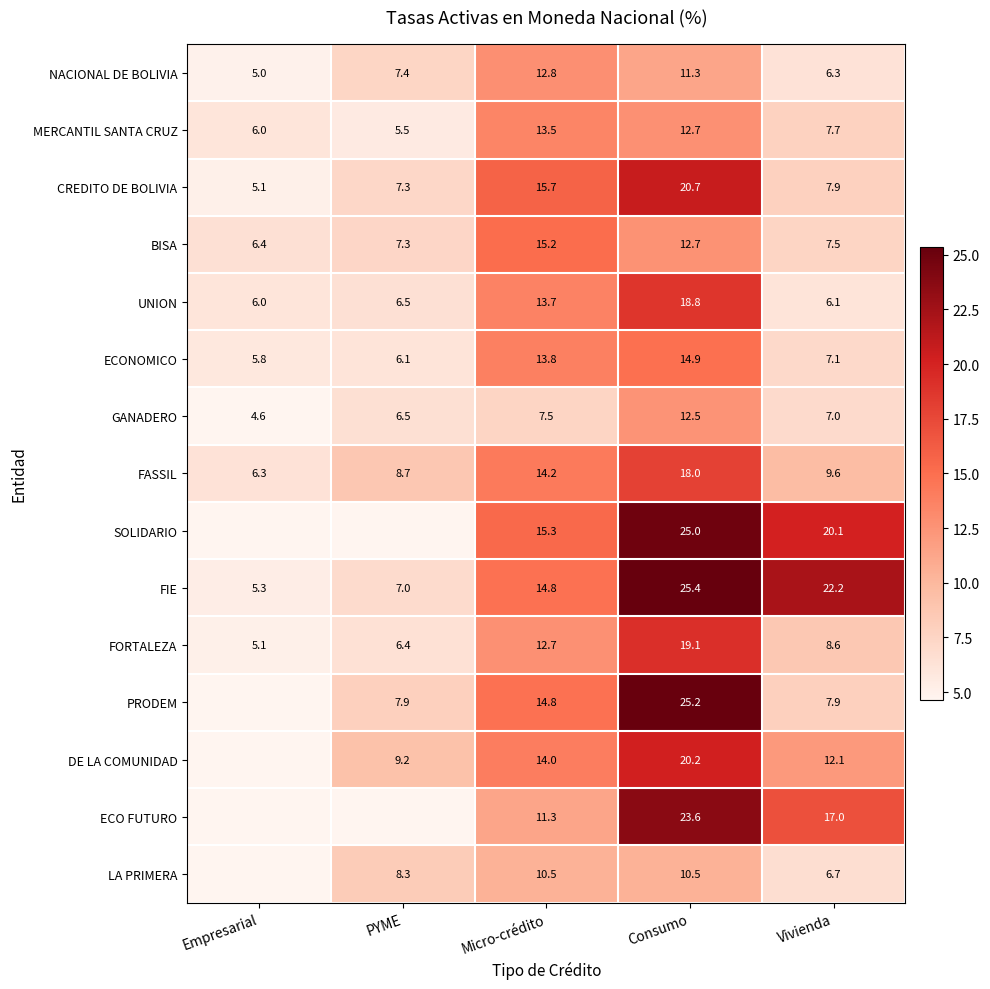

How many data points in ECONOMICO are above 7?

3